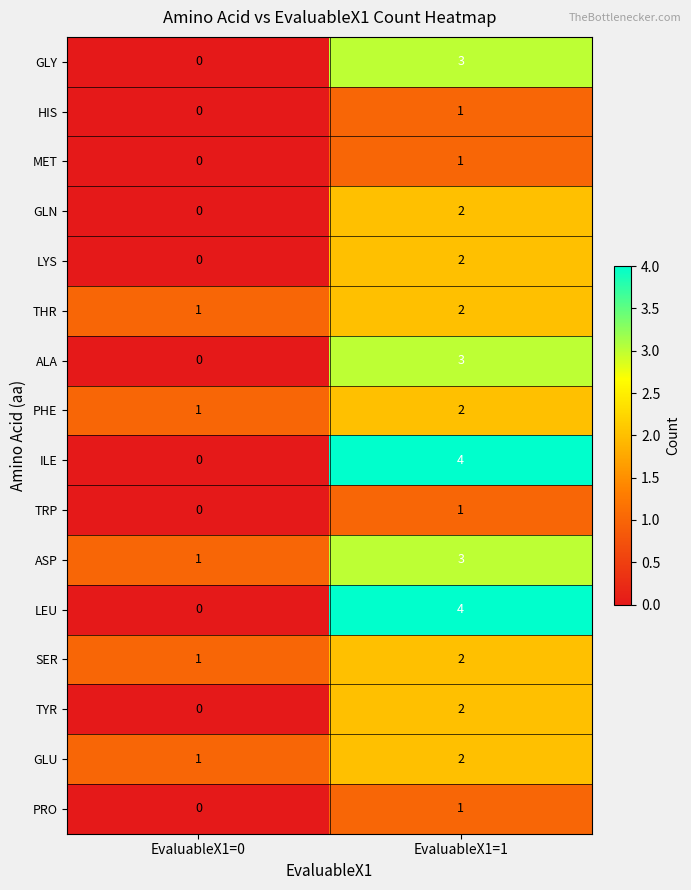

True or false: THR has a value of 3 at EvaluableX1=1.

False